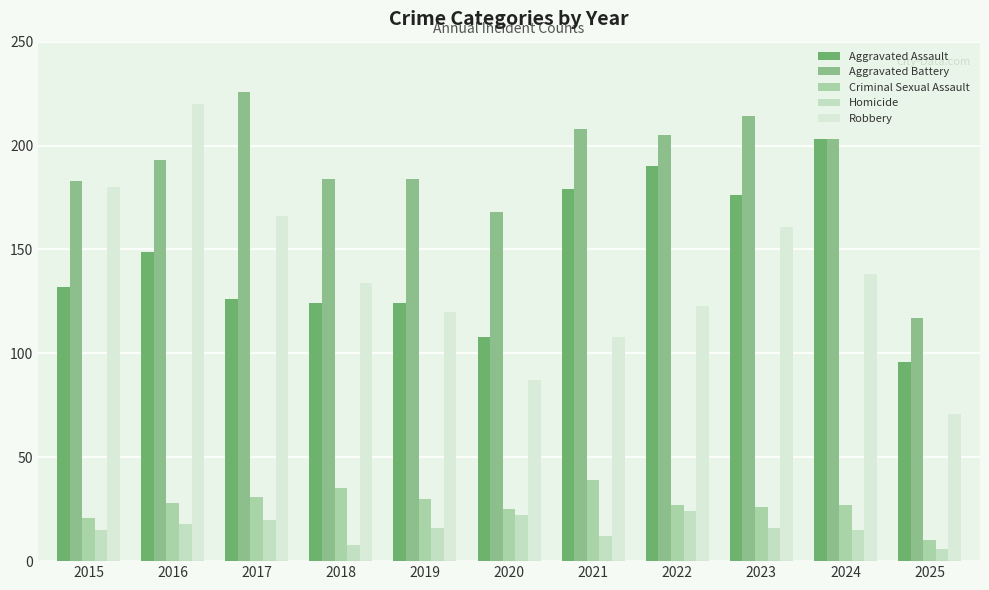

What are all the series names shown in the legend?

Aggravated Assault, Aggravated Battery, Criminal Sexual Assault, Homicide, Robbery